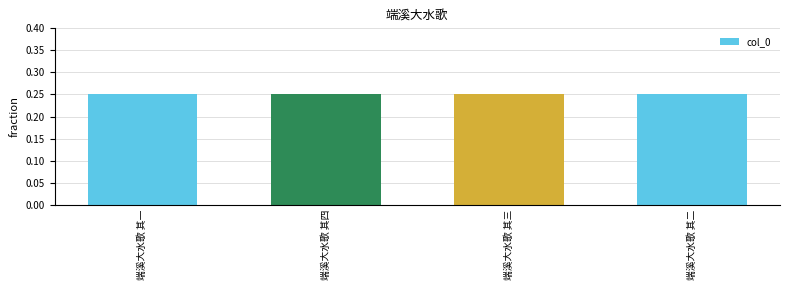

What is the sum of all values?

1.0